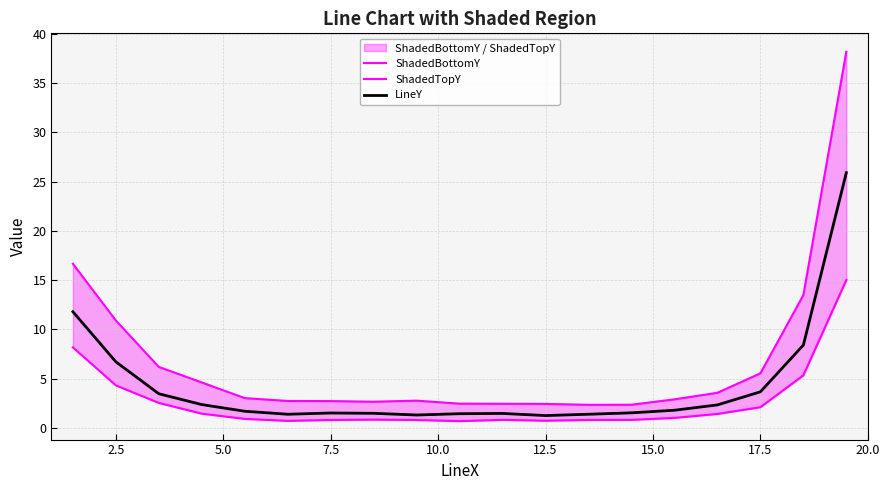

The LineY series shows 6.7 at 2.5. True or false?

True